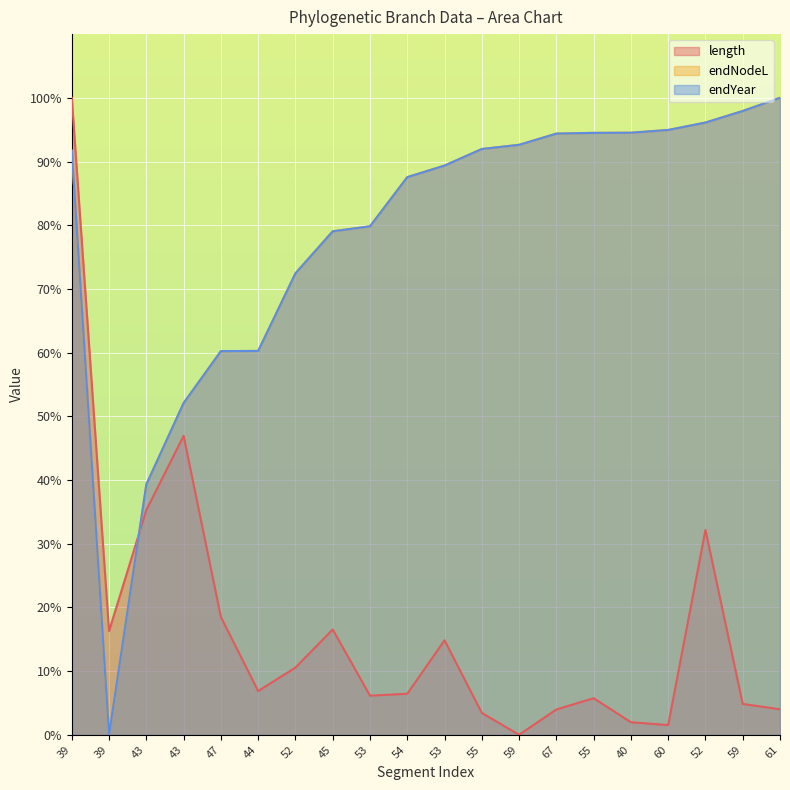

Rank the series by their maximum value, from highest to lowest.

length, endNodeL, endYear